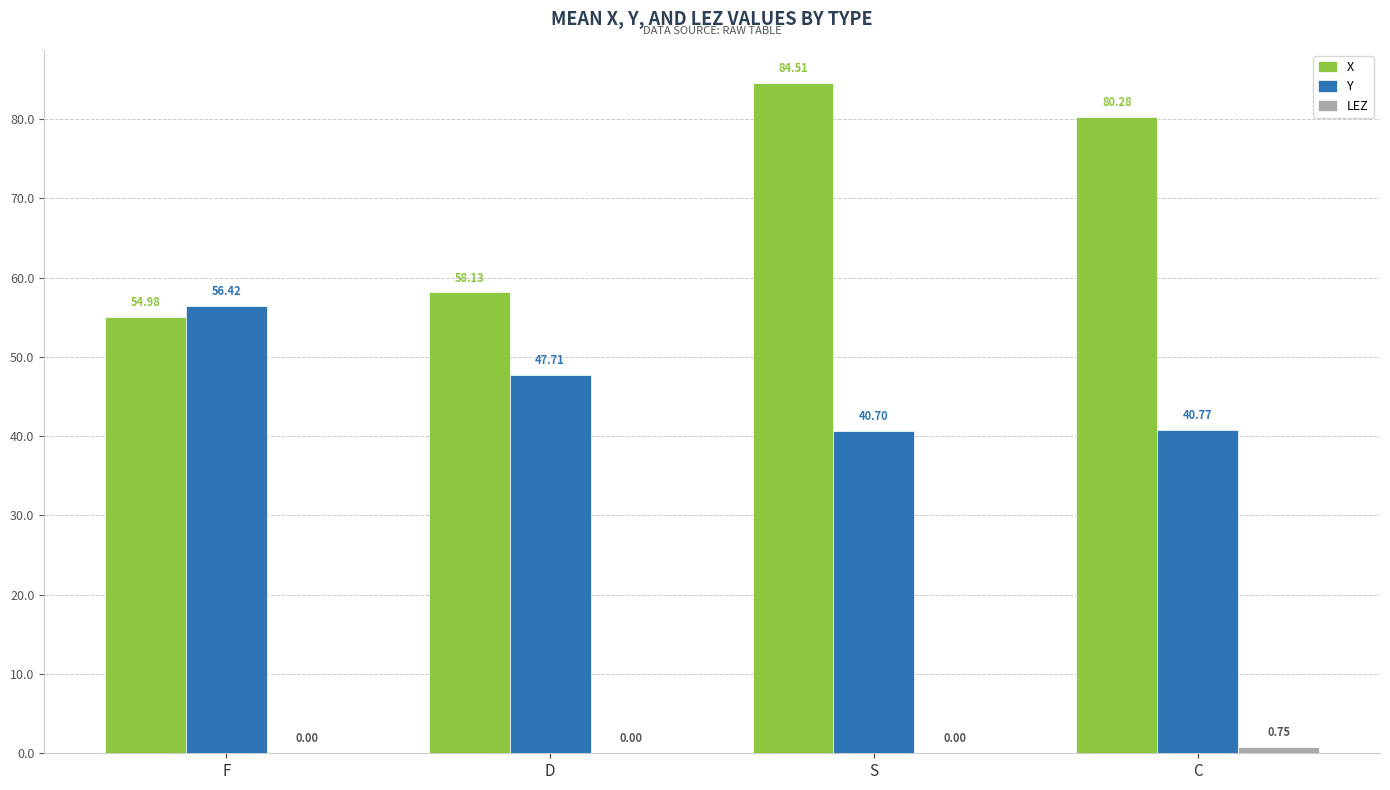

At which category is the sum across all series the highest?

S